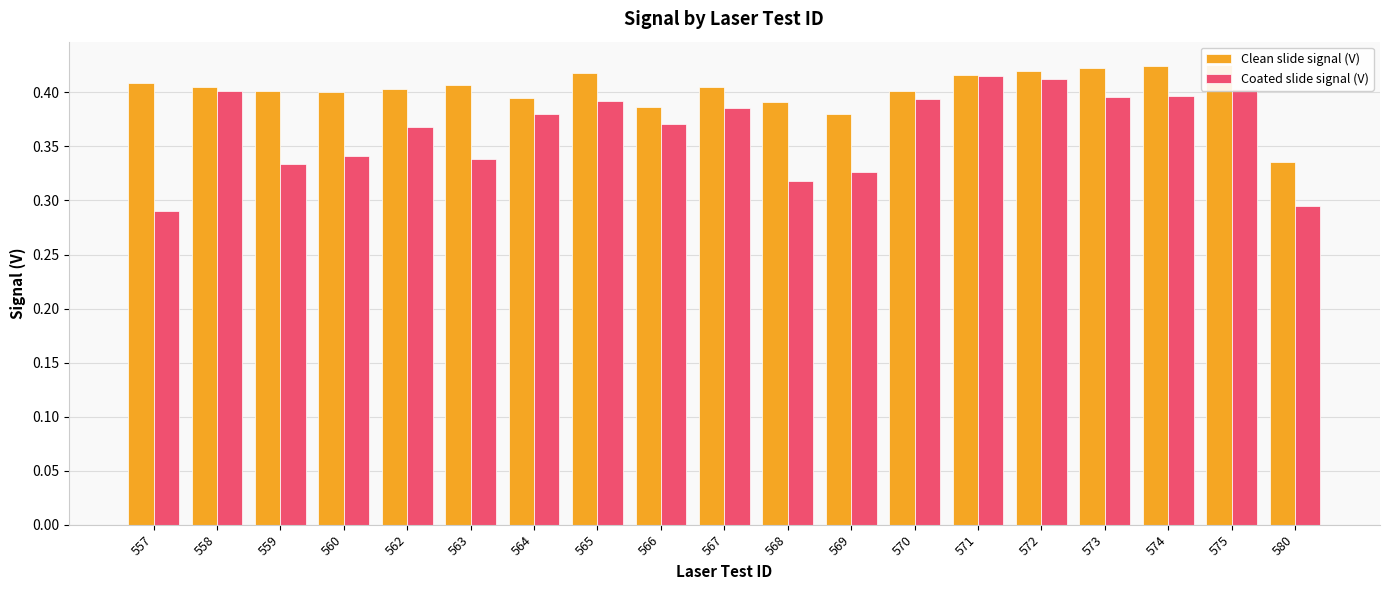

What is the lowest value of the Coated slide signal (V) series?

0.3